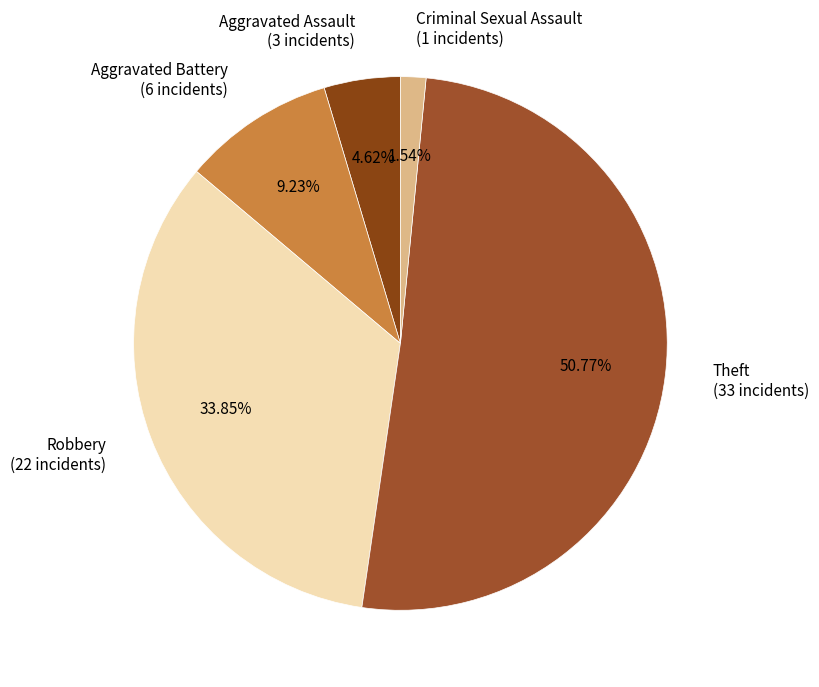

Is the sum of Aggravated Assault and Theft greater than half?

Yes